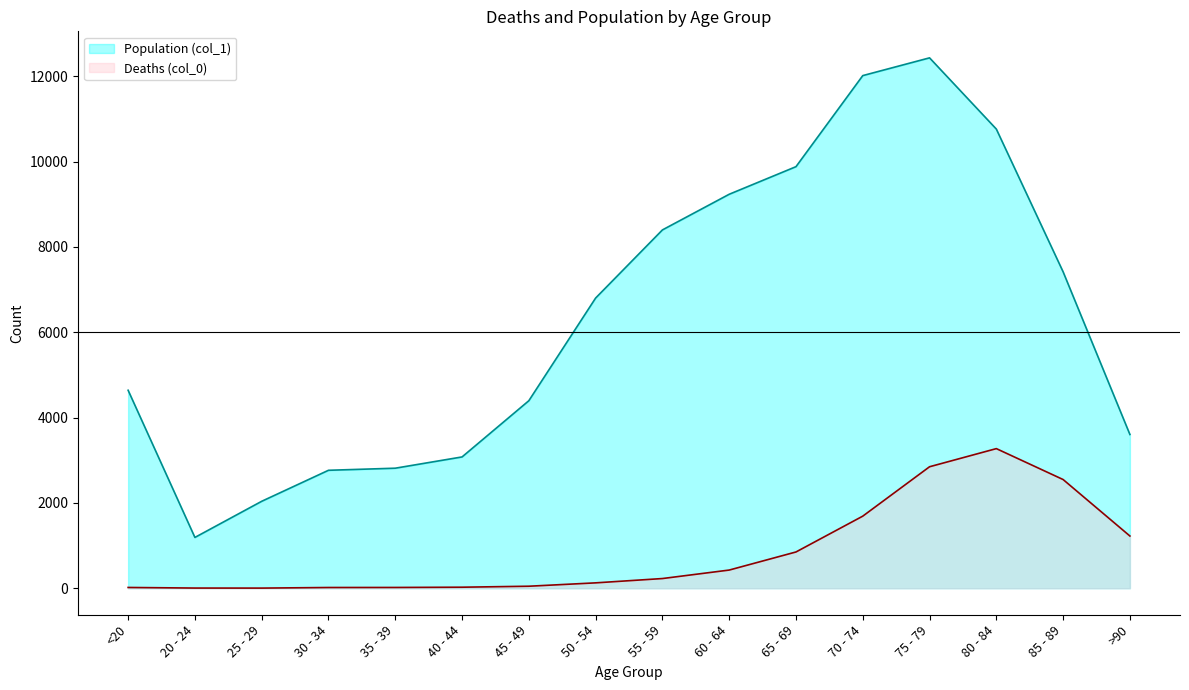

What is the label of the 7th point from the left?

45 - 49